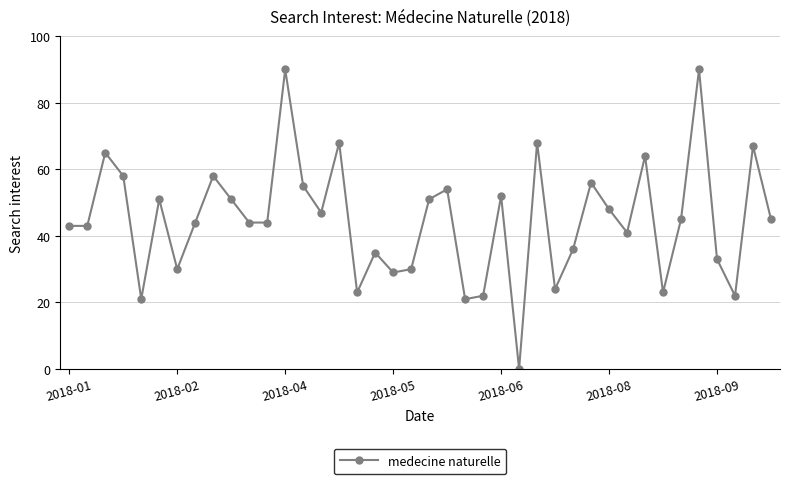

Does the chart display data point markers on the line(s)?

Yes